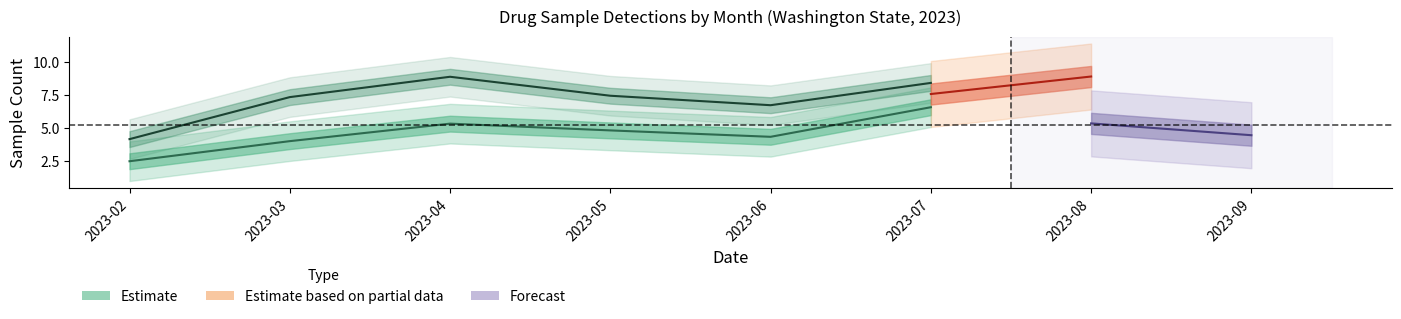

In lab_fentanyl_any, how many points are lower than both neighbors (excluding endpoints)?

1